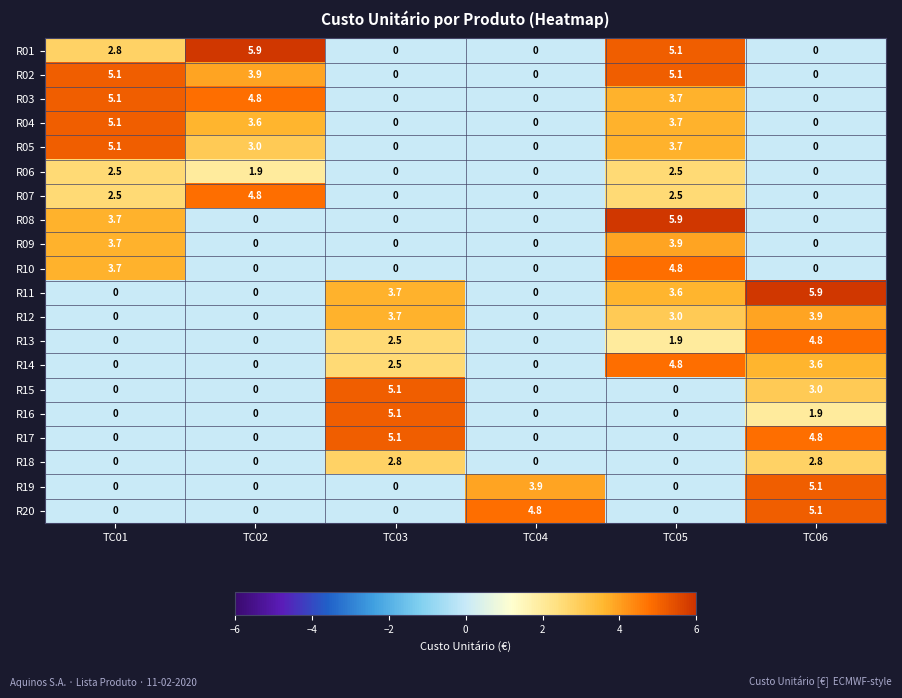

What is the spread (max minus min) of values at TC03?

5.1